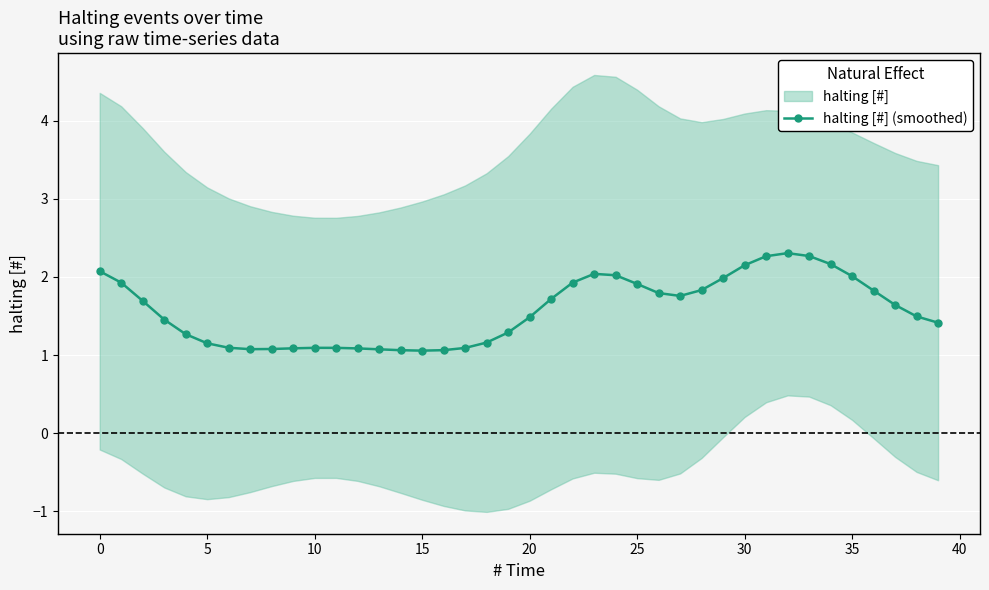

What is the maximum value shown in the chart?

2.3